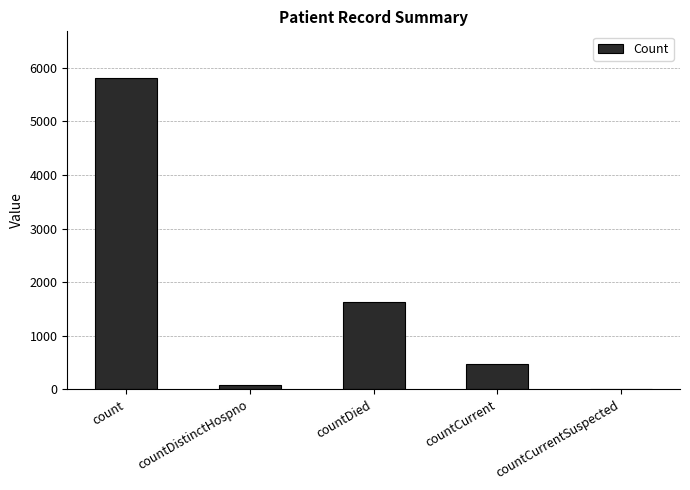

Which has a higher value, countCurrentSuspected or countDied?

countDied